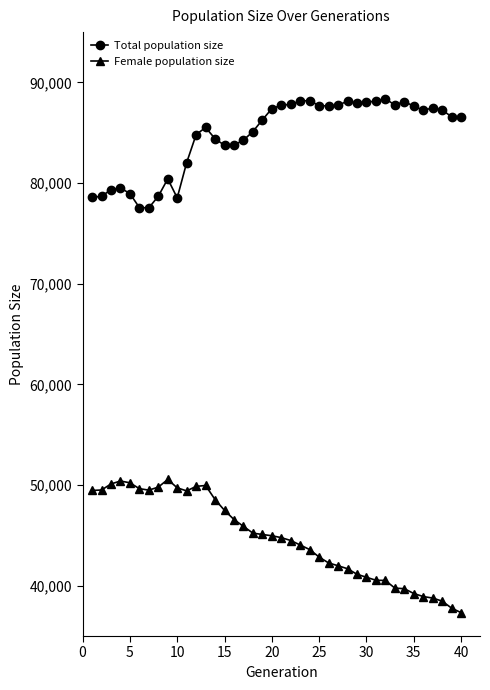

What is the value of the Total population size point at the 17th from the left?

84265